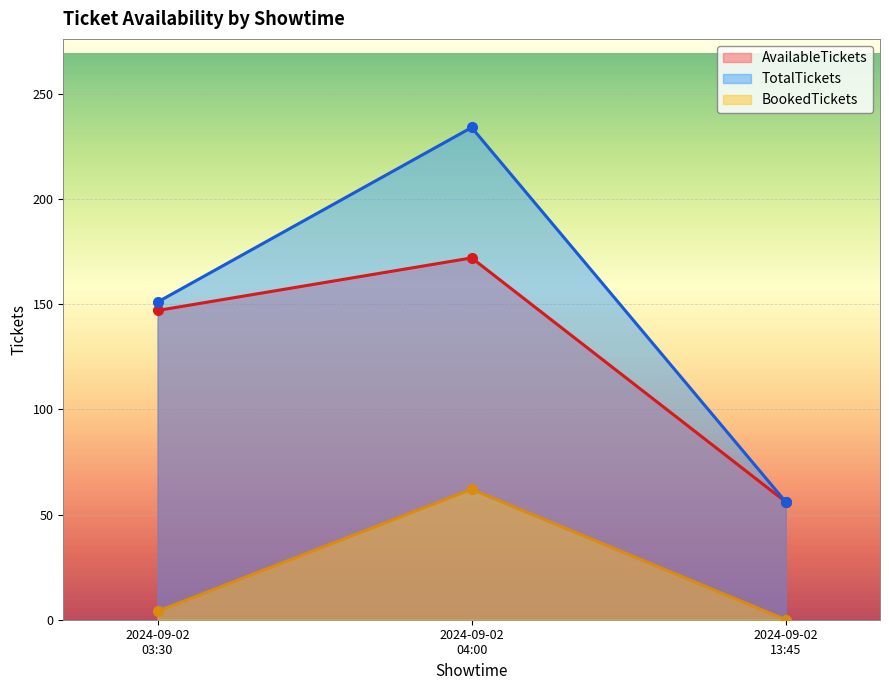

How many lines are shown in the chart?

3